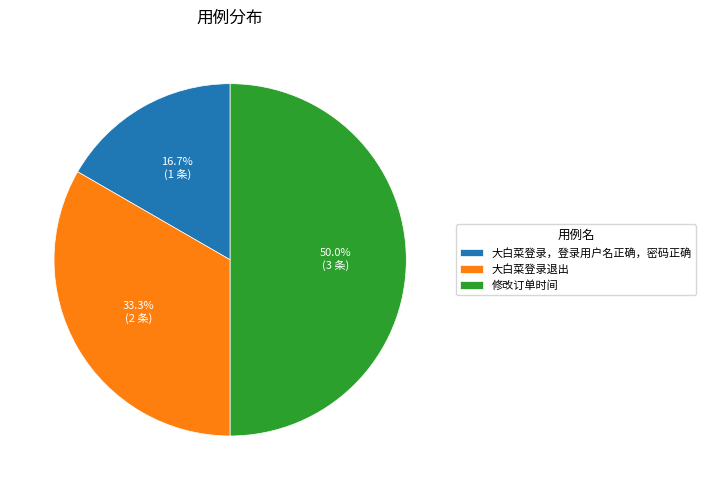

What percentage is the 修改订单时间 slice, to the nearest percent?

50%